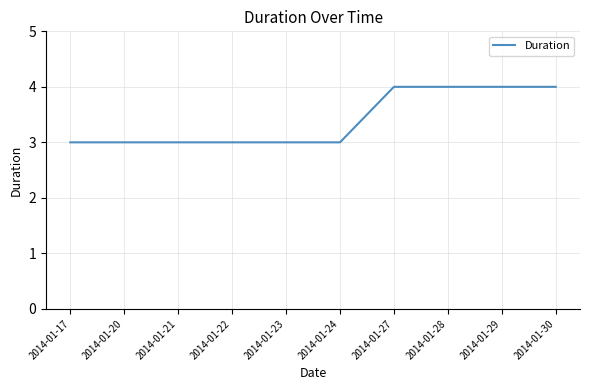

What is the sum of all values?

34